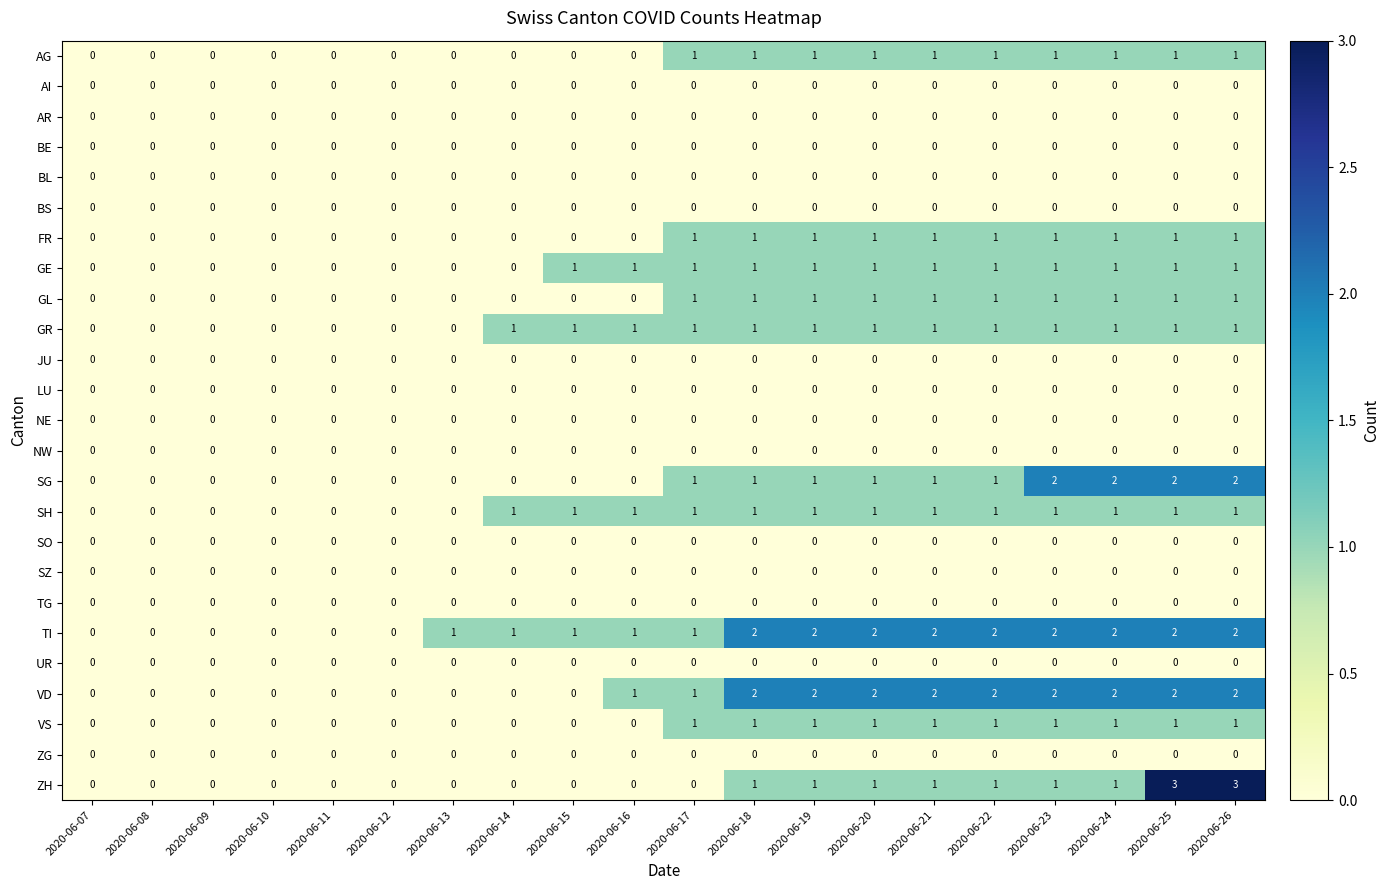

Count the GE values in the range 0 to 1.

20